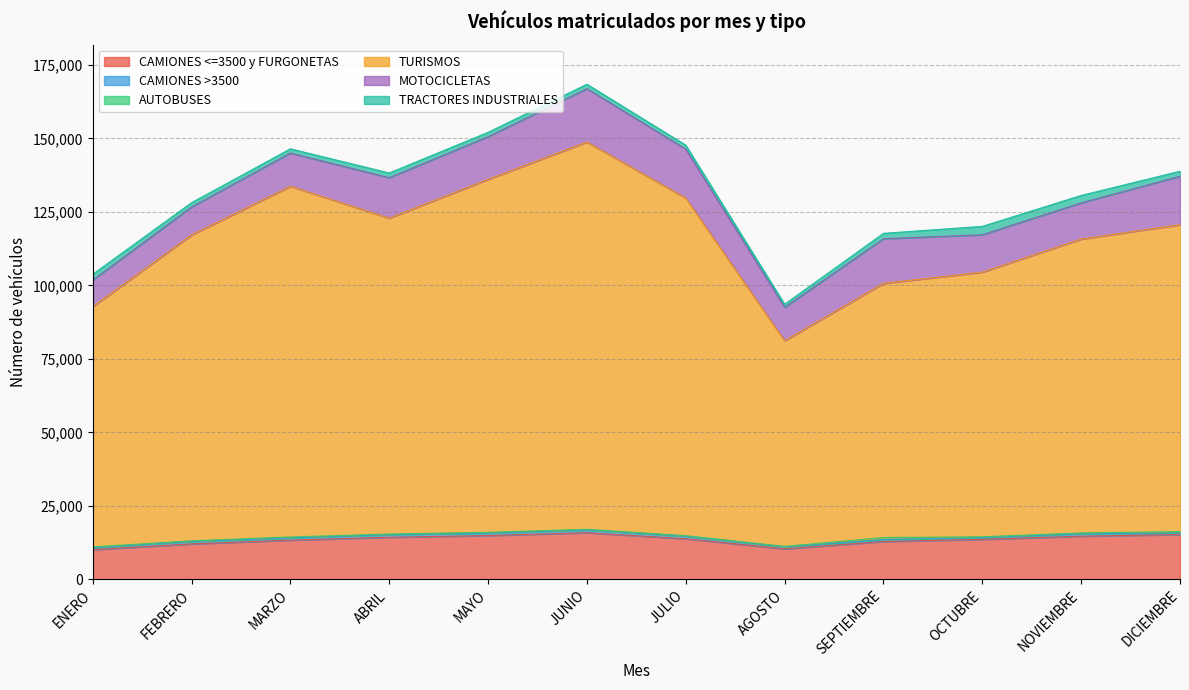

Does the chart have visible grid lines?

Yes